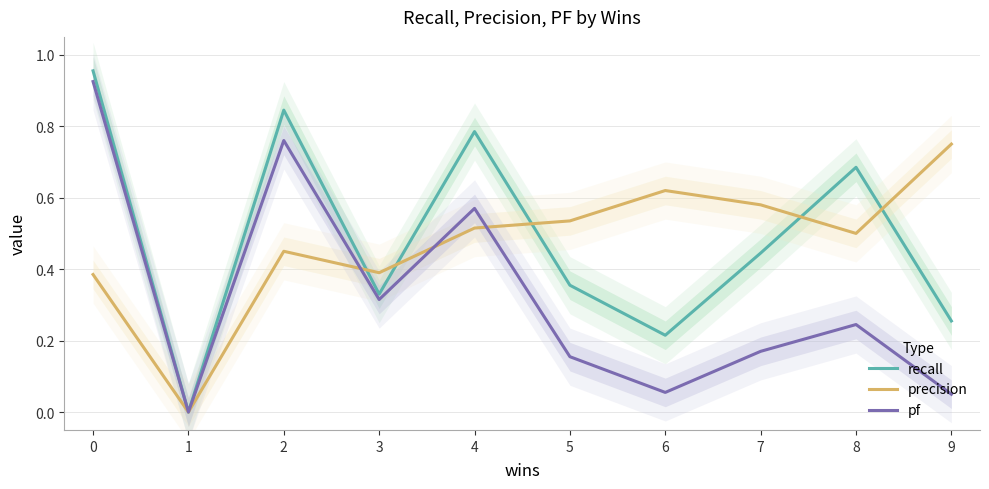

What are all the series names shown in the legend?

recall, precision, pf